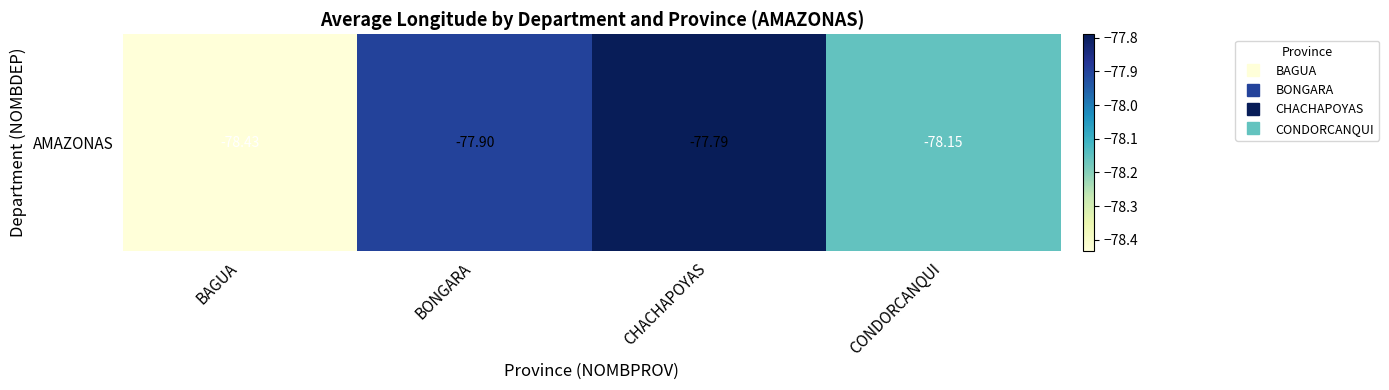

What is the difference between the values at BAGUA and BONGARA?

0.5